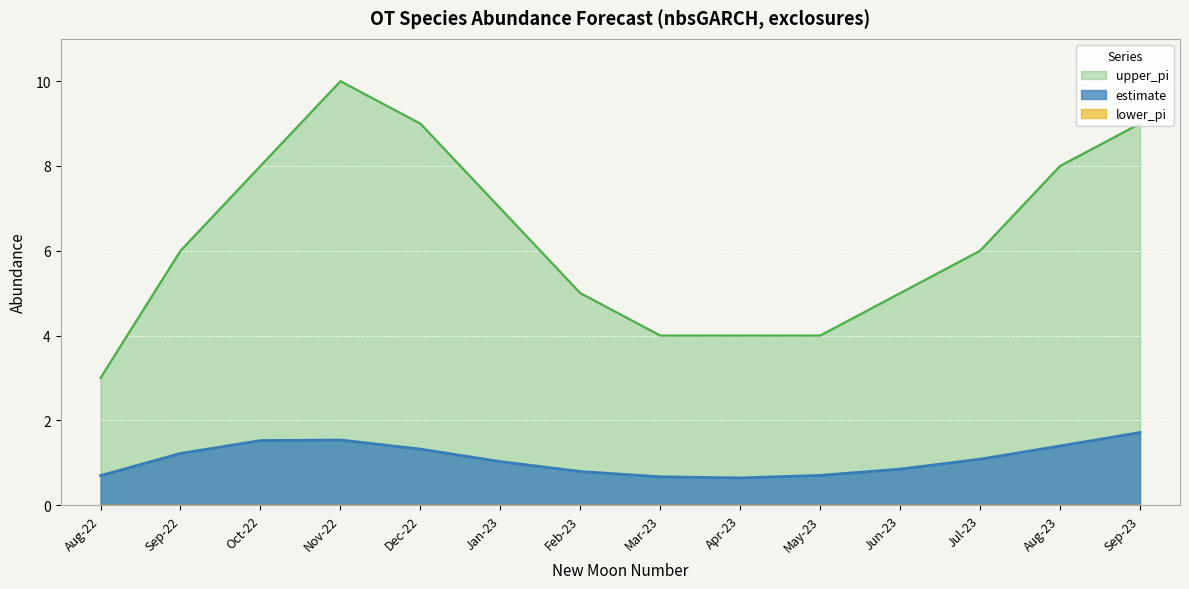

What is the difference between the maximum and minimum values in the estimate series?

1.1